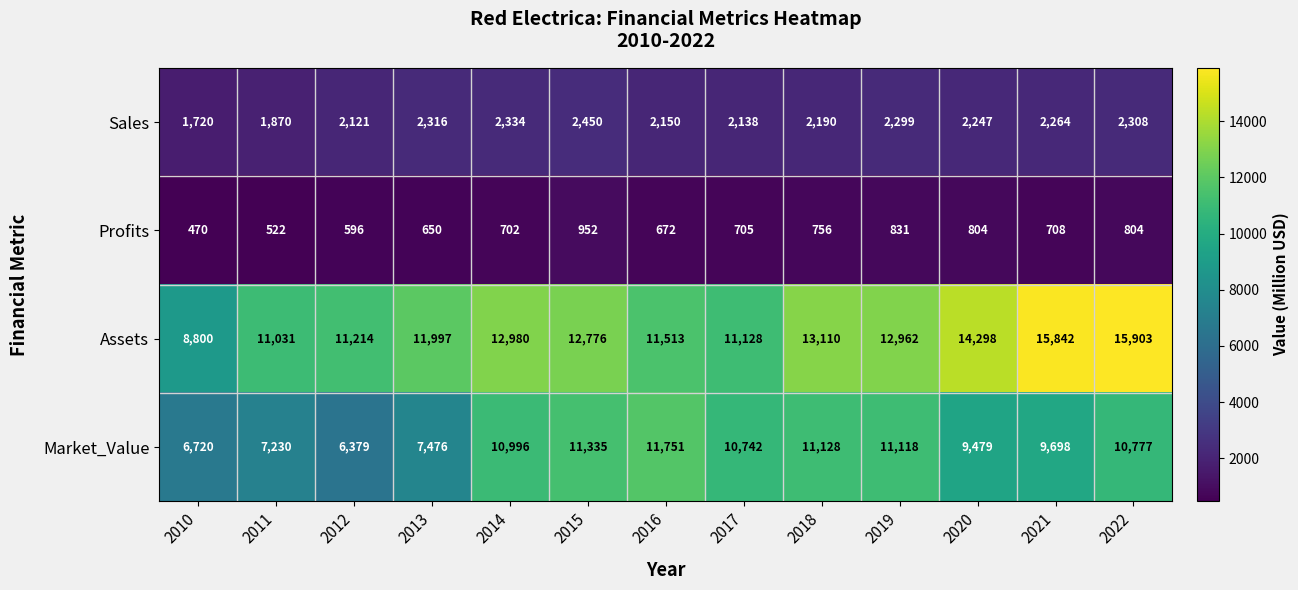

Which series has the largest range (max minus min)?

Assets